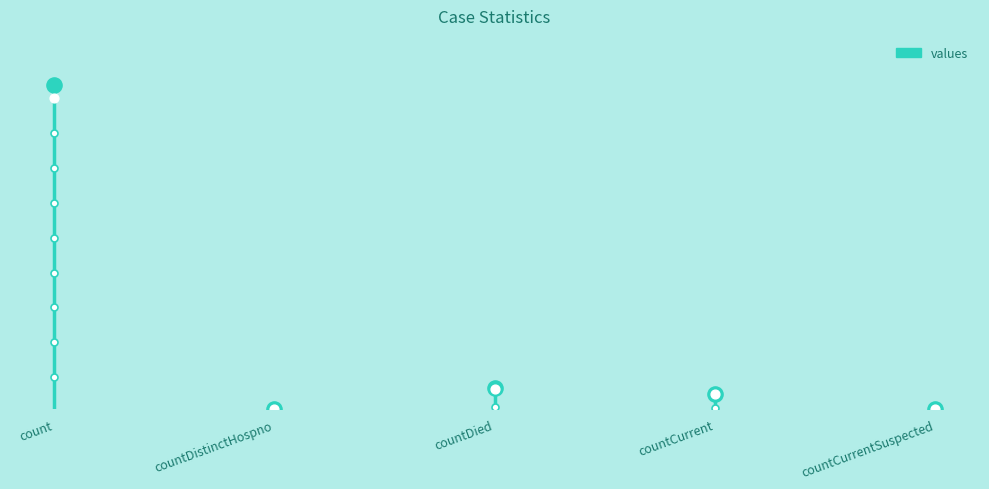

Which has a higher value, count or countDistinctHospno?

count